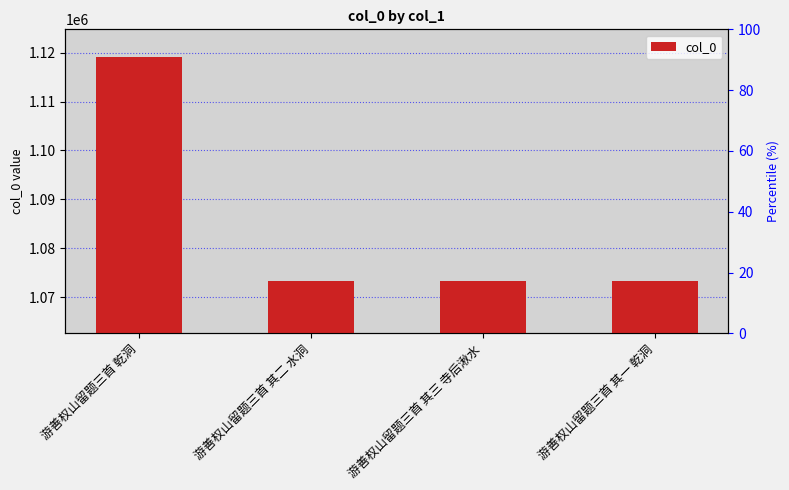

Are the bars grouped side by side (vs. stacked)?

No